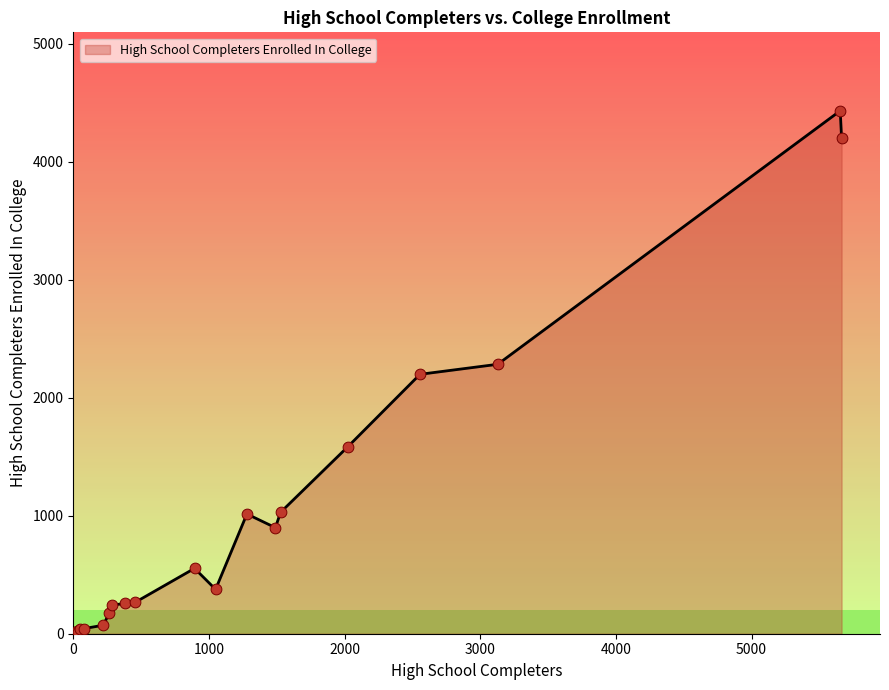

What is the greatest value displayed?

4433